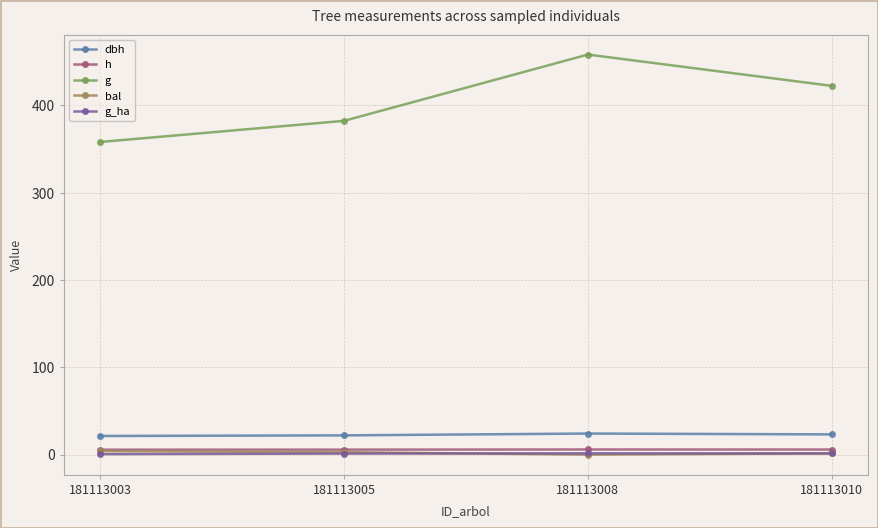

True or false: dbh and g_ha intersect in this chart.

False